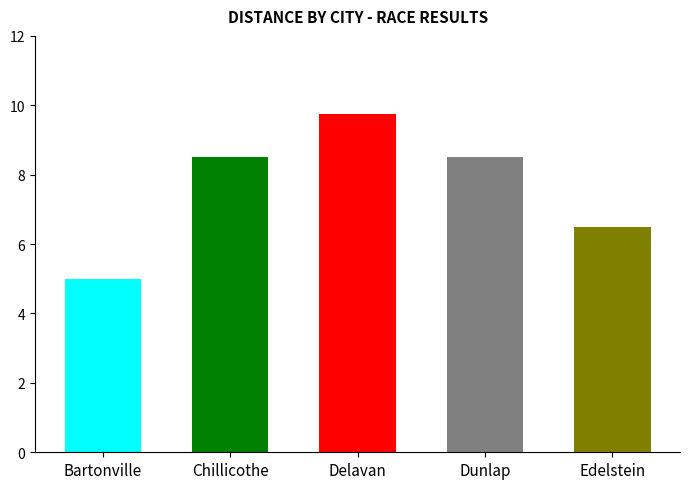

The chart shows a value of 14.8 at Maria Stedwill. True or false?

False